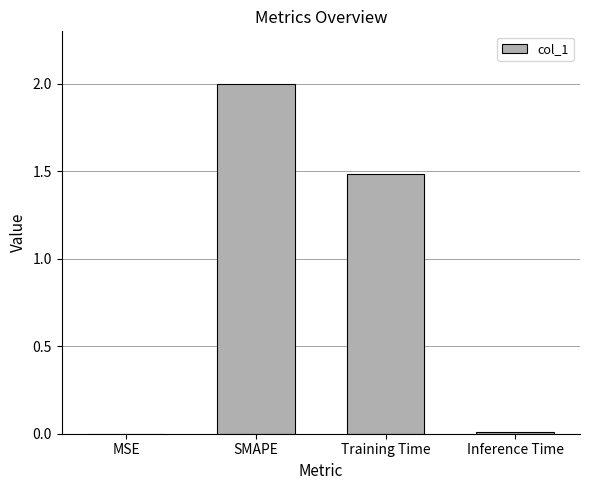

What is the greatest value displayed?

2.0